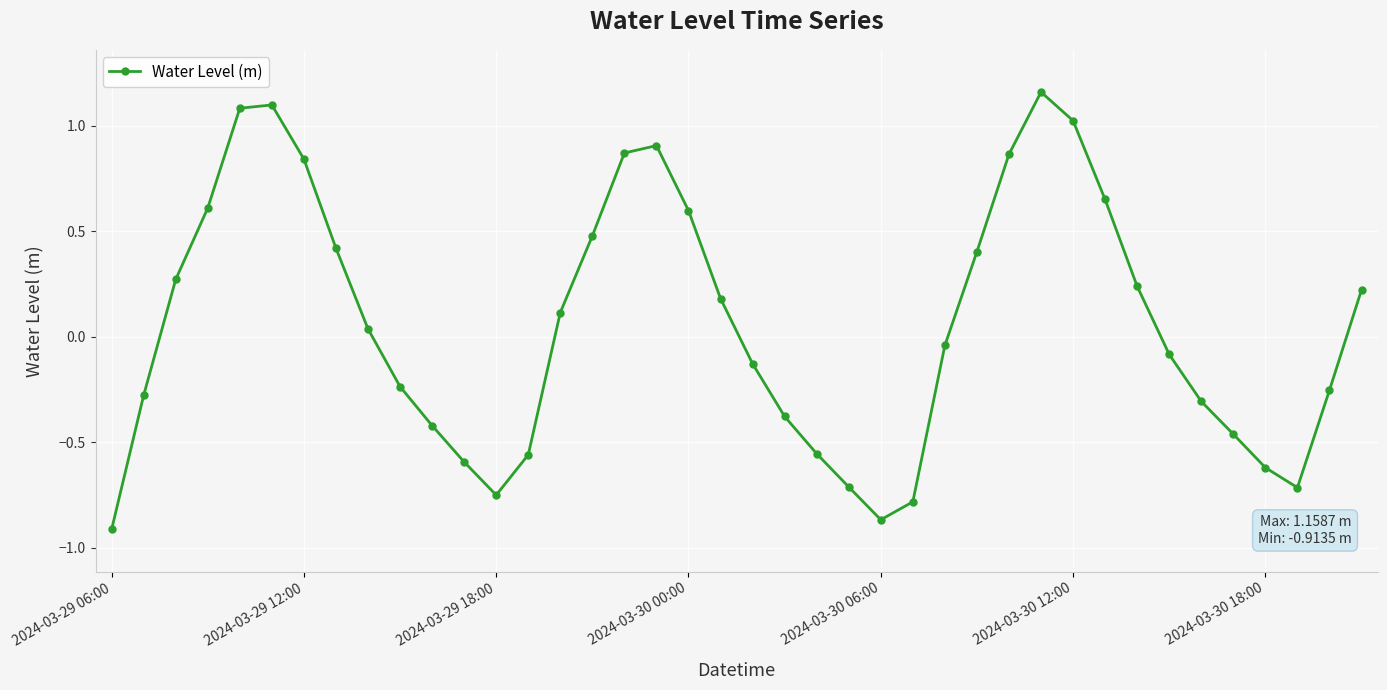

How many interior local peaks (higher than both neighbors) does the data have?

3